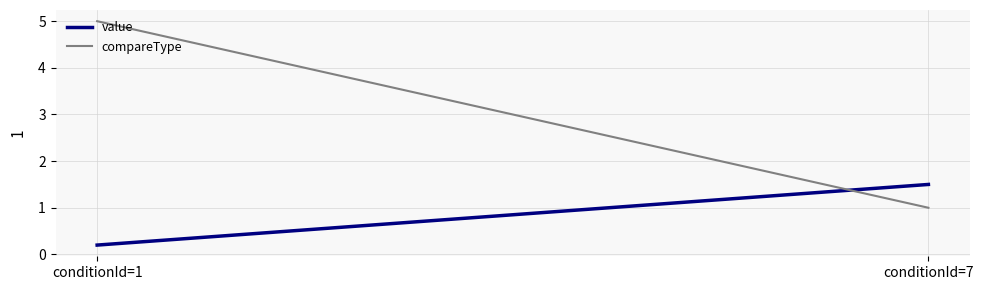

At which category does the chart reach its minimum across all series?

conditionId=1